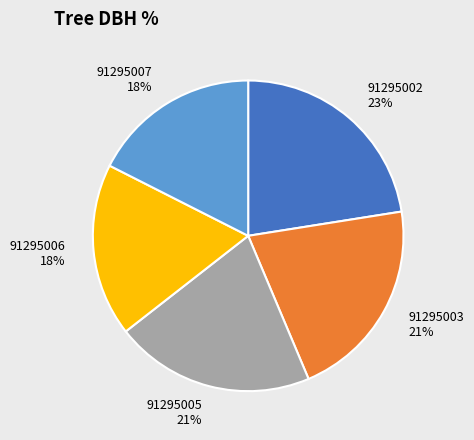

How many segments does this pie chart have?

5